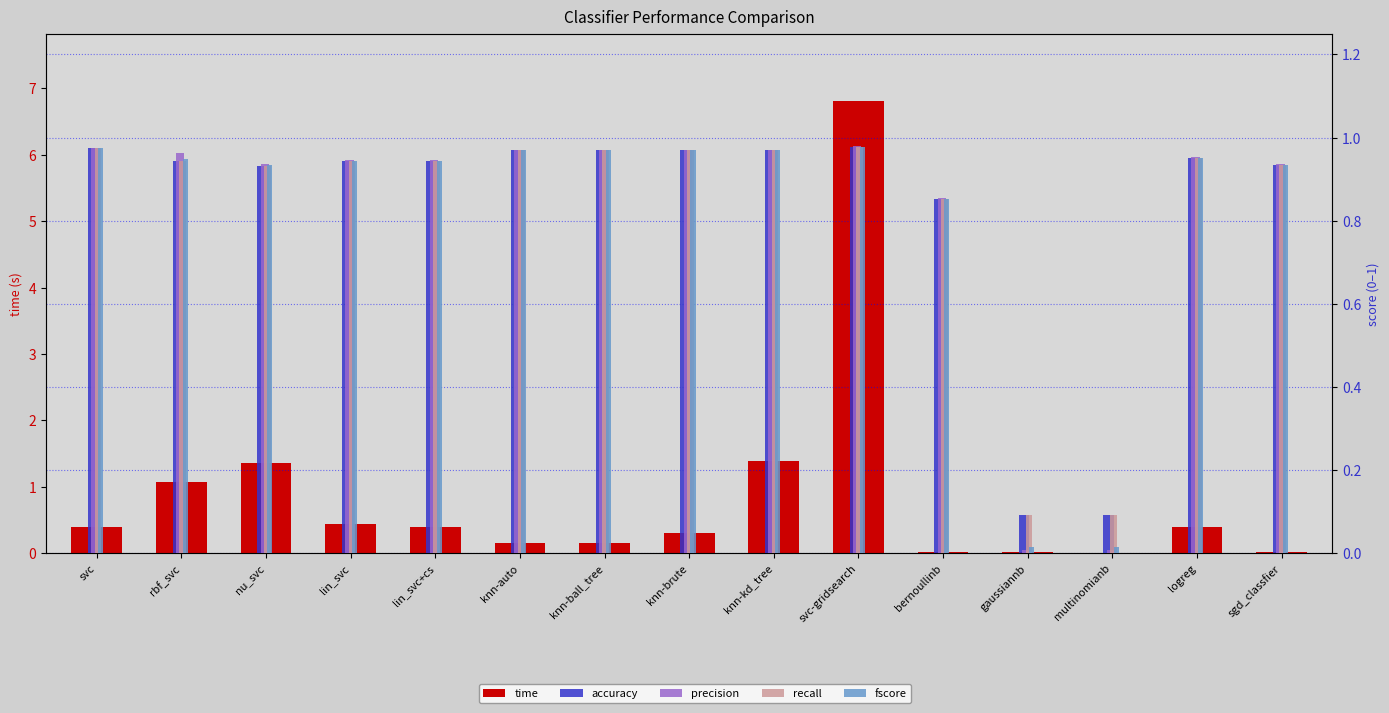

Is it true that accuracy equals 1.0 at knn-kd_tree?

True